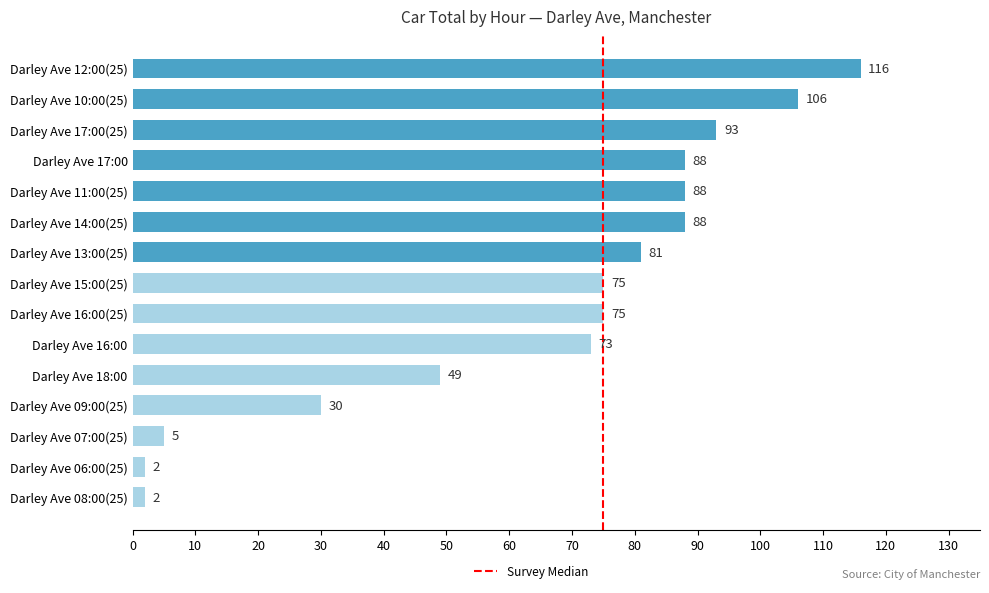

The chart shows a value of 81 at Darley Ave 13:00(25). True or false?

True